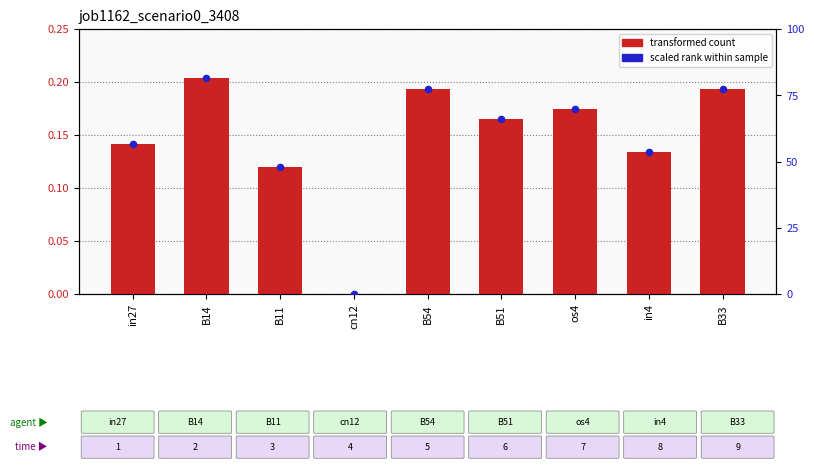

Which series reaches the maximum Y coordinate?

scaled rank